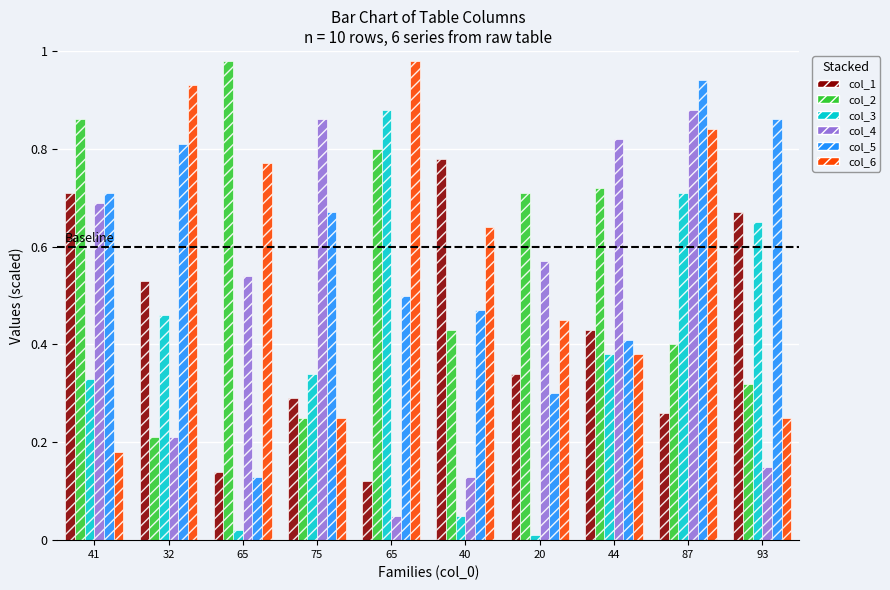

What are all the series names shown in the legend?

col_1, col_2, col_3, col_4, col_5, col_6